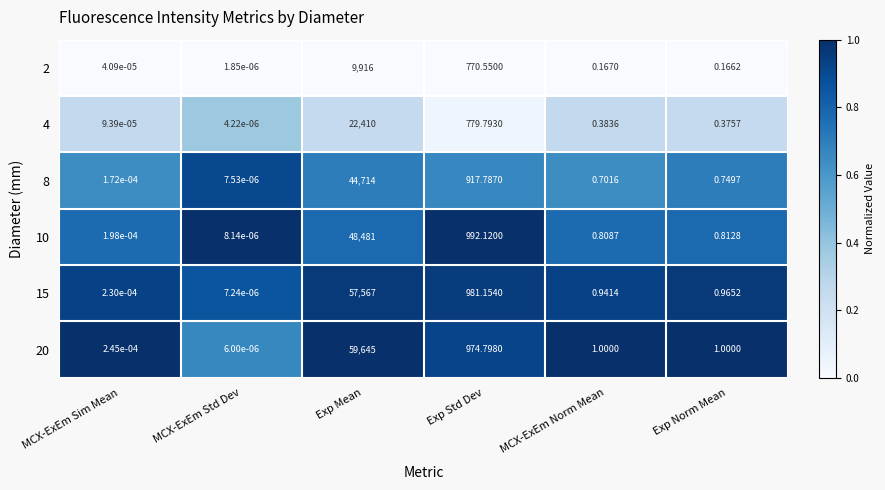

Count the number of data series in this chart.

6